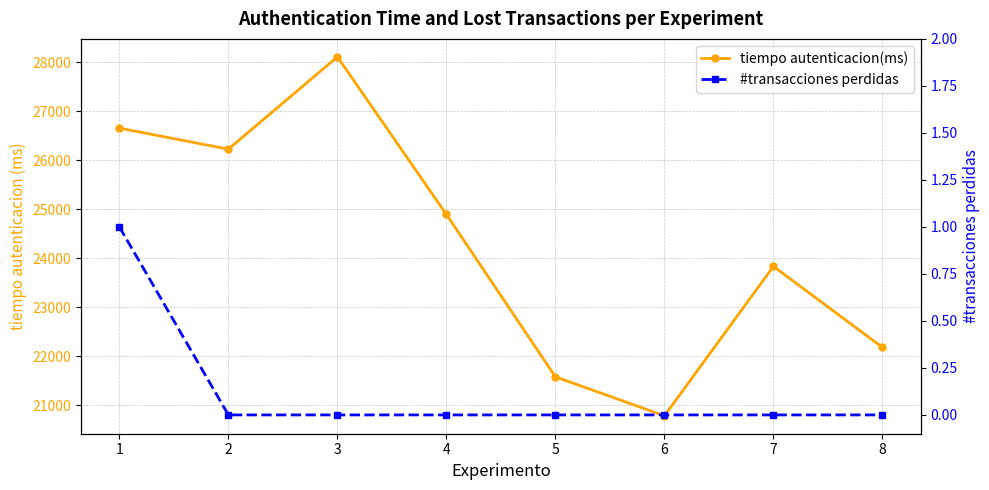

Which series changed the most between 6 and 8?

tiempo autenticacion(ms)